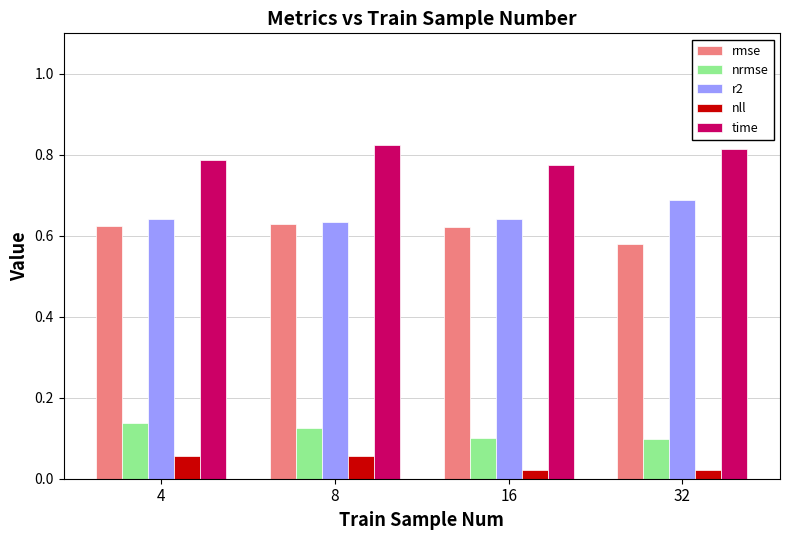

How many nll values are between 0 and 1?

4